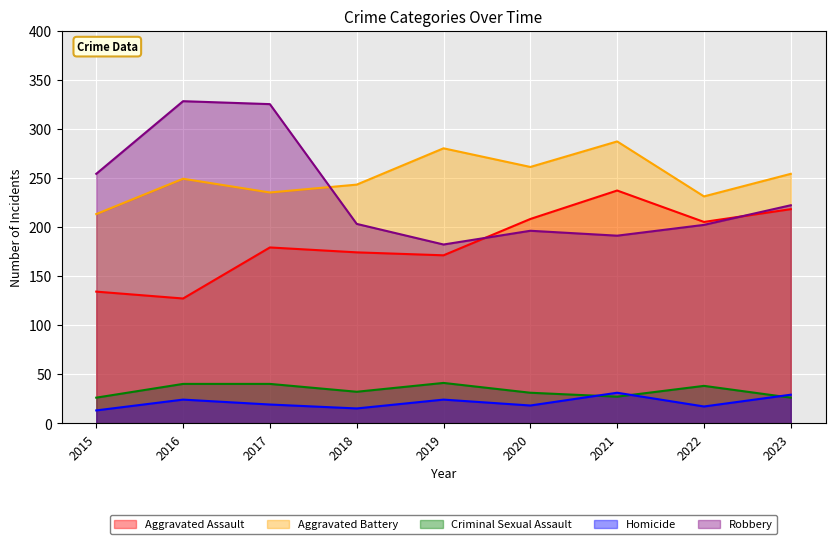

At how many categories does at least one series exceed 151?

9